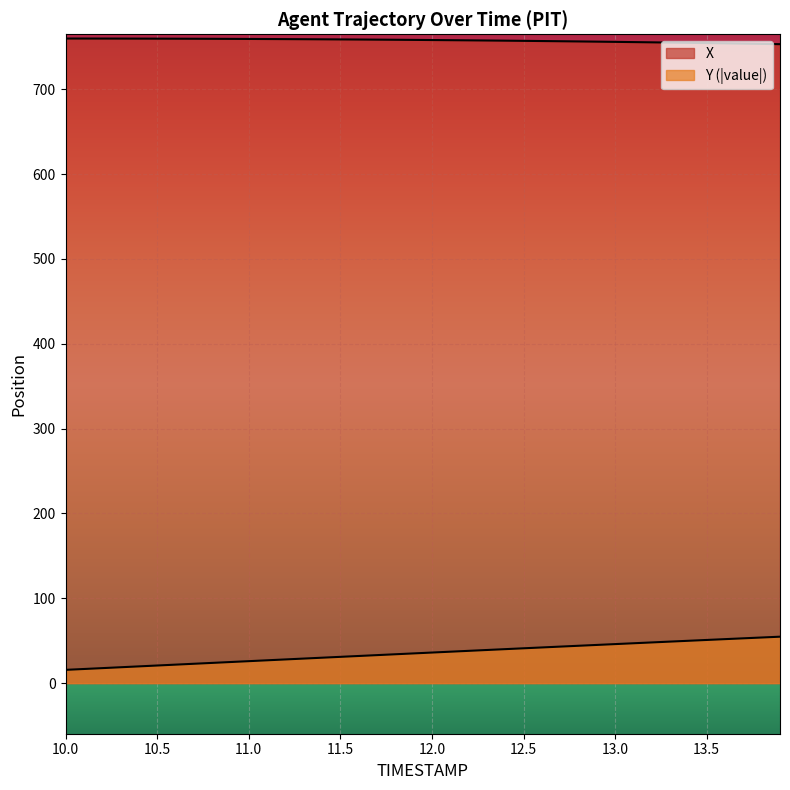

Reading left to right, what are all the values shown in this chart?

X: 759.8	759.8	759.8	759.8	759.7	759.7	759.6	759.6	759.5	759.4	759.4	759.3	759.2	759.0	758.9	758.8	758.7	758.5	758.4	758.2	758.1	757.9	757.7	757.5	757.3	757.1	756.9	756.7	756.4	756.2	755.9	755.6	755.4	755.1	754.8	754.5	754.2	753.9	753.5	753.2
Y: 15.6	16.6	17.6	18.7	19.7	20.7	21.7	22.8	23.8	24.8	25.8	26.9	27.9	28.9	29.9	30.9	31.9	33.0	34.0	35.0	36.0	37.0	38.0	39.0	40.0	41.0	42.0	43.0	44.0	45.0	46.0	46.9	47.9	48.9	49.9	50.8	51.8	52.8	53.7	54.7